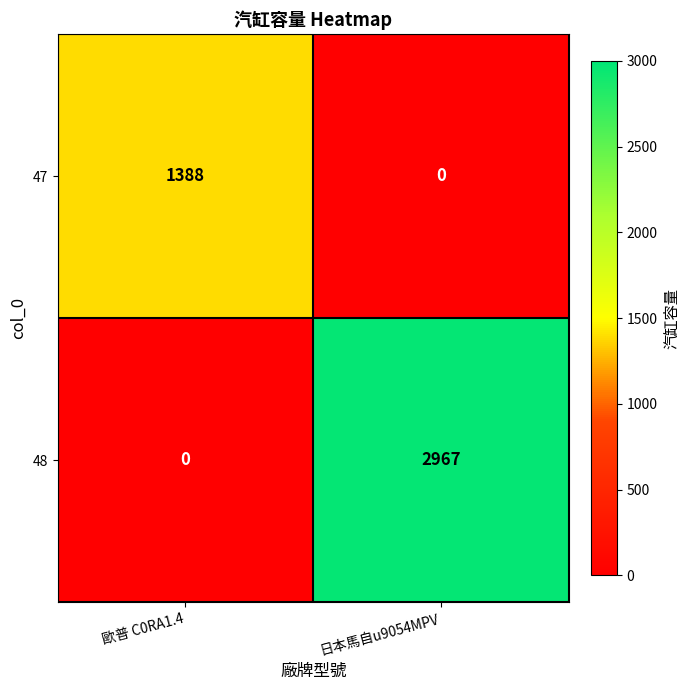

At how many categories does at least one series exceed 1601?

1